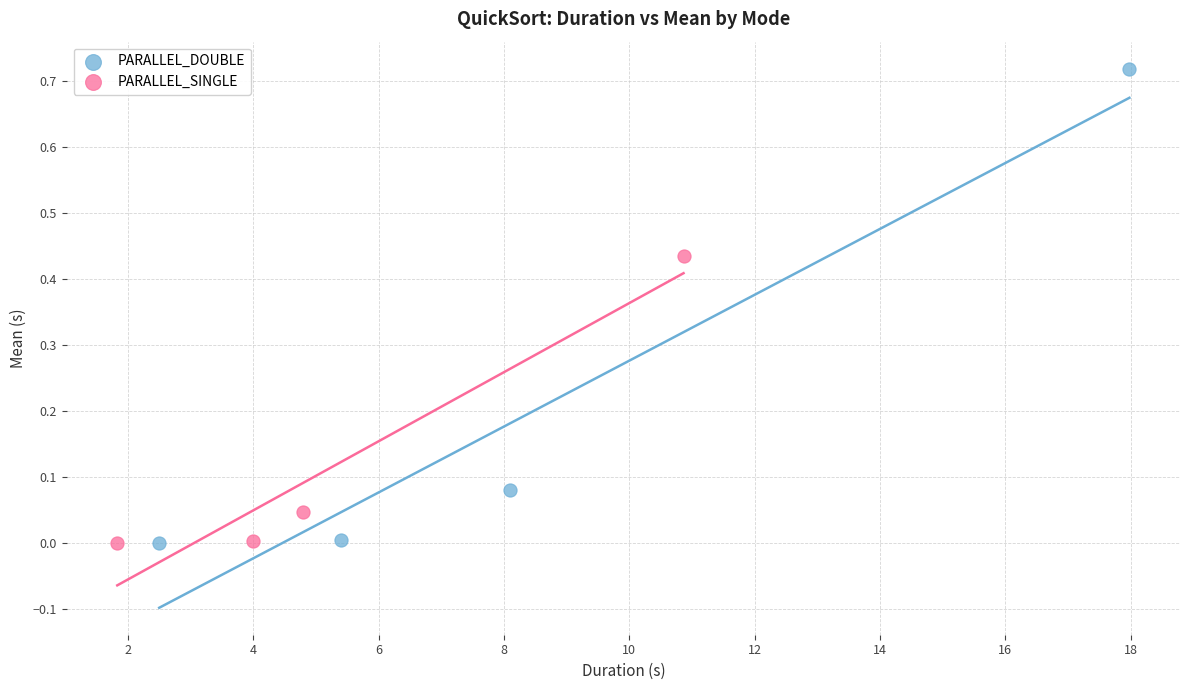

Which series has the largest Y range (max minus min)?

PARALLEL_DOUBLE